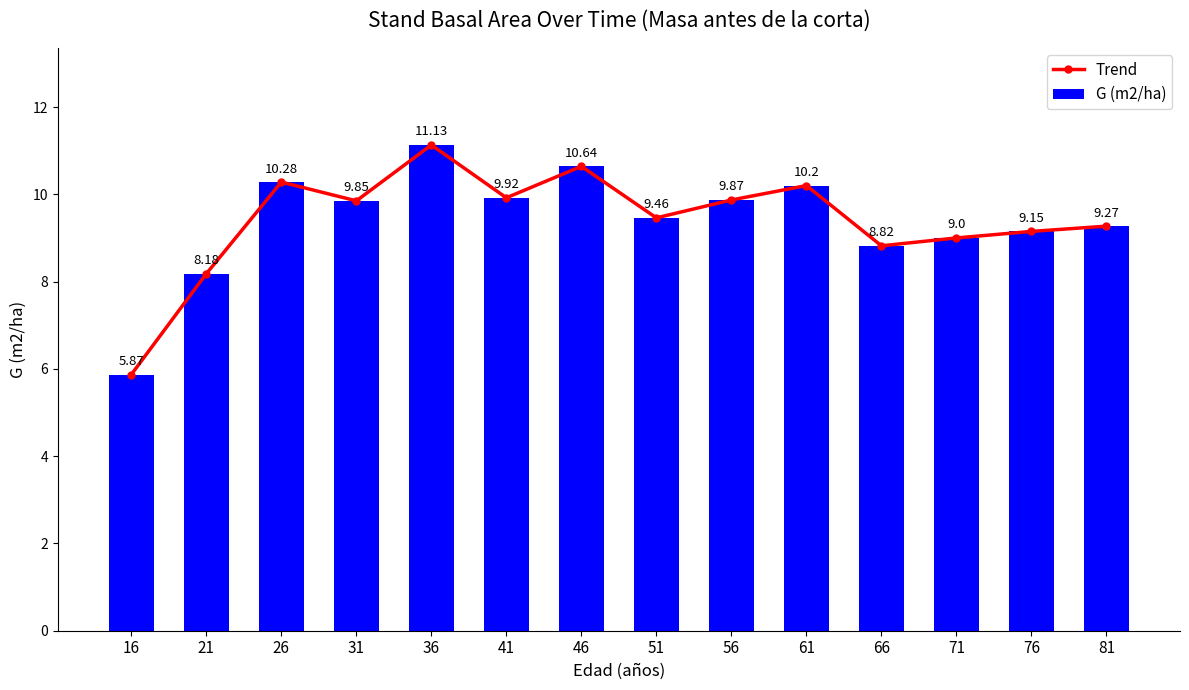

What value does the Trend series have at 46?

10.6